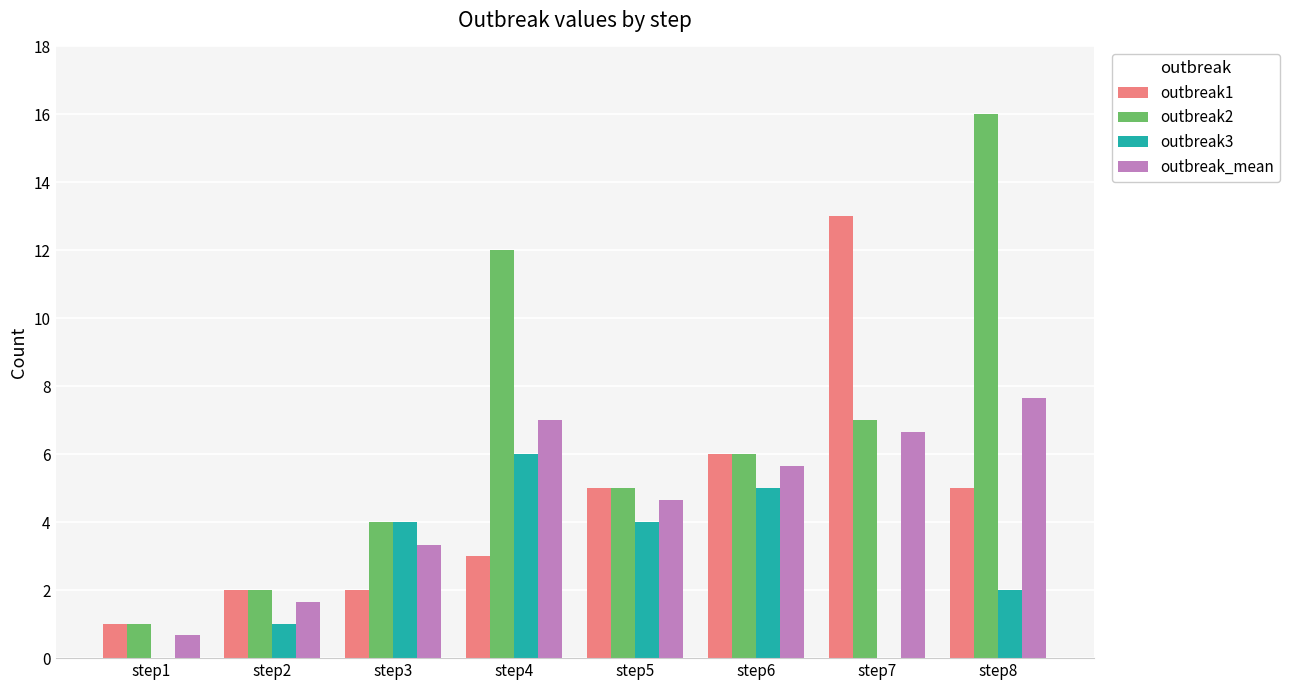

Reading left to right, list all the values displayed in this chart.

outbreak1: step1=1.0	step2=2.0	step3=2.0	step4=3.0	step5=5.0	step6=6.0	step7=13.0	step8=5.0
outbreak2: step1=1.0	step2=2.0	step3=4.0	step4=12.0	step5=5.0	step6=6.0	step7=7.0	step8=16.0
outbreak3: step1=0.0	step2=1.0	step3=4.0	step4=6.0	step5=4.0	step6=5.0	step7=0.0	step8=2.0
outbreak_mean: step1=0.7	step2=1.7	step3=3.3	step4=7.0	step5=4.7	step6=5.7	step7=6.7	step8=7.7